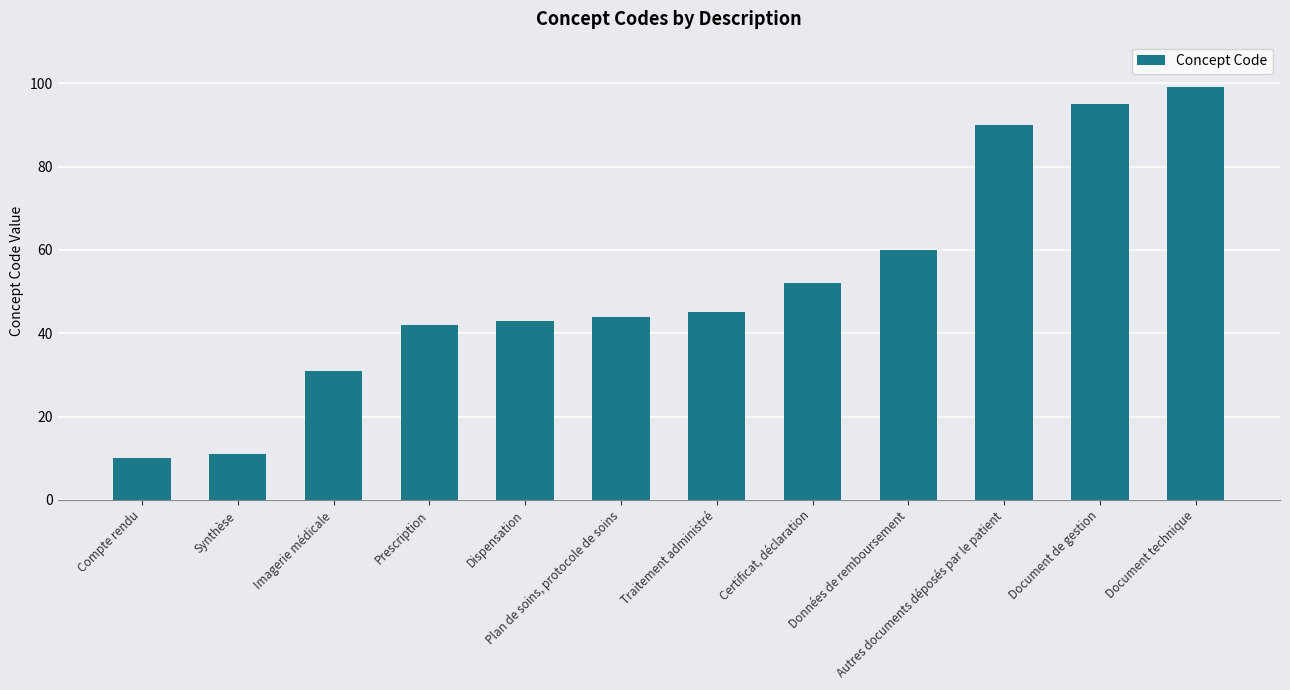

Rank the categories by value from highest to lowest.

Document technique, Document de gestion, Autres documents déposés par le patient, Données de remboursement, Certificat, déclaration, Traitement administré, Plan de soins, protocole de soins, Dispensation, Prescription, Imagerie médicale, Synthèse, Compte rendu